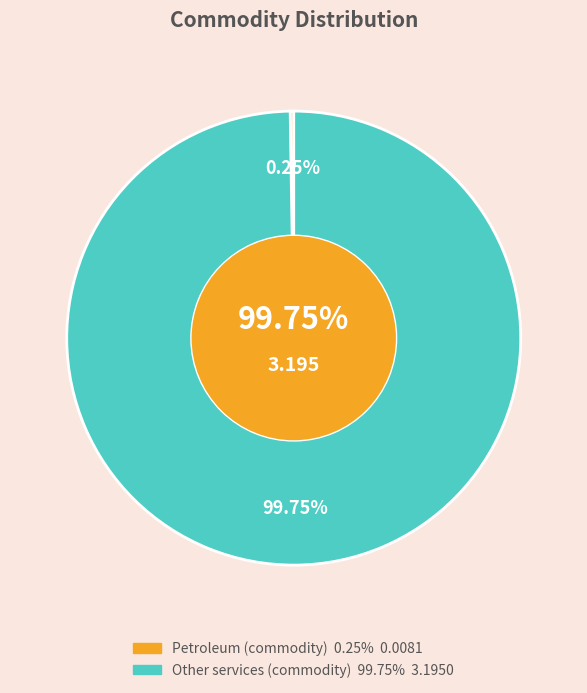

True or false: Petroleum (commodity) accounts for 0% of the total.

True